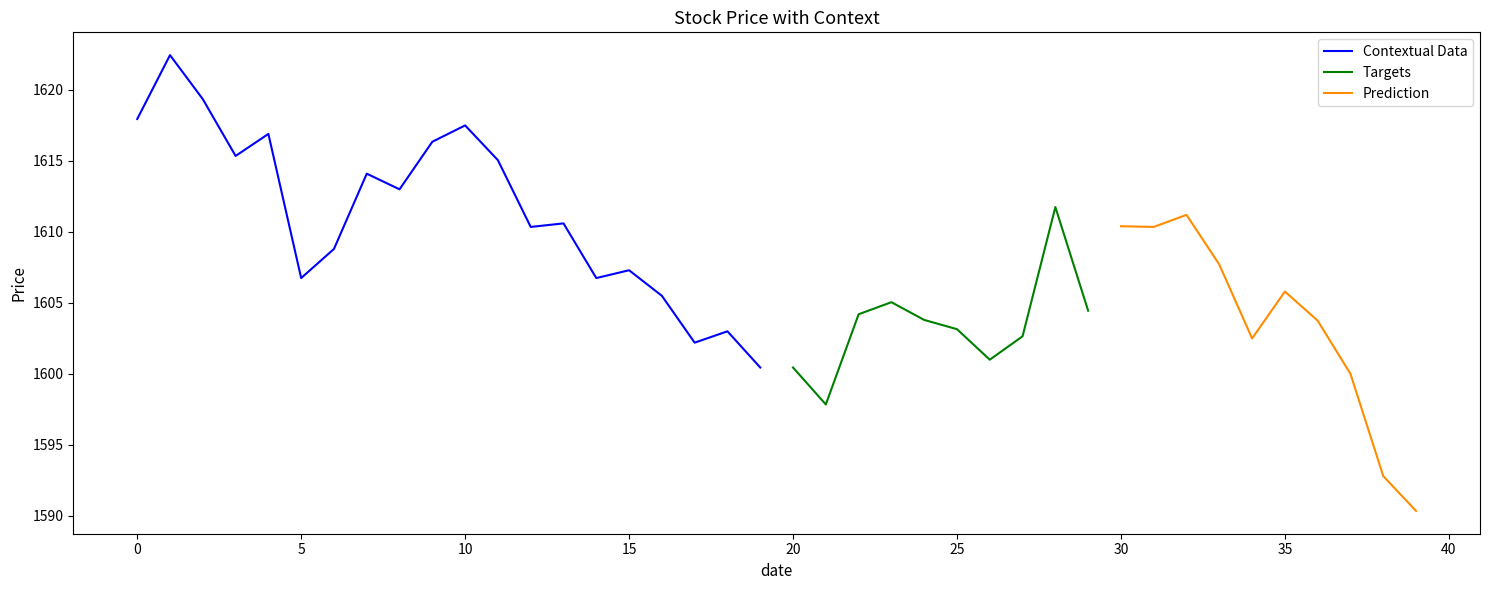

True or false: Contextual Data has a value of 1606.8 at 5.

True